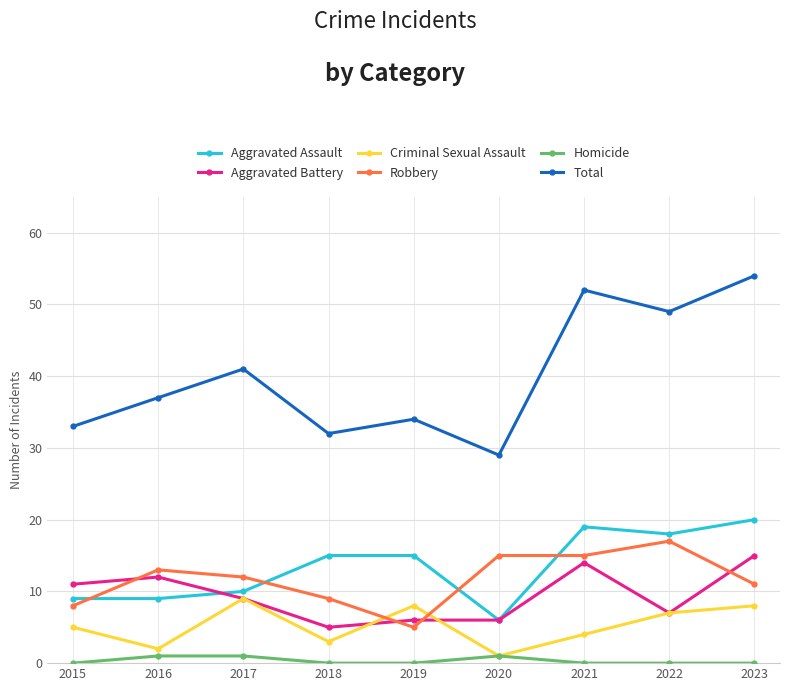

What is the spread (max minus min) of values at 2023?

54